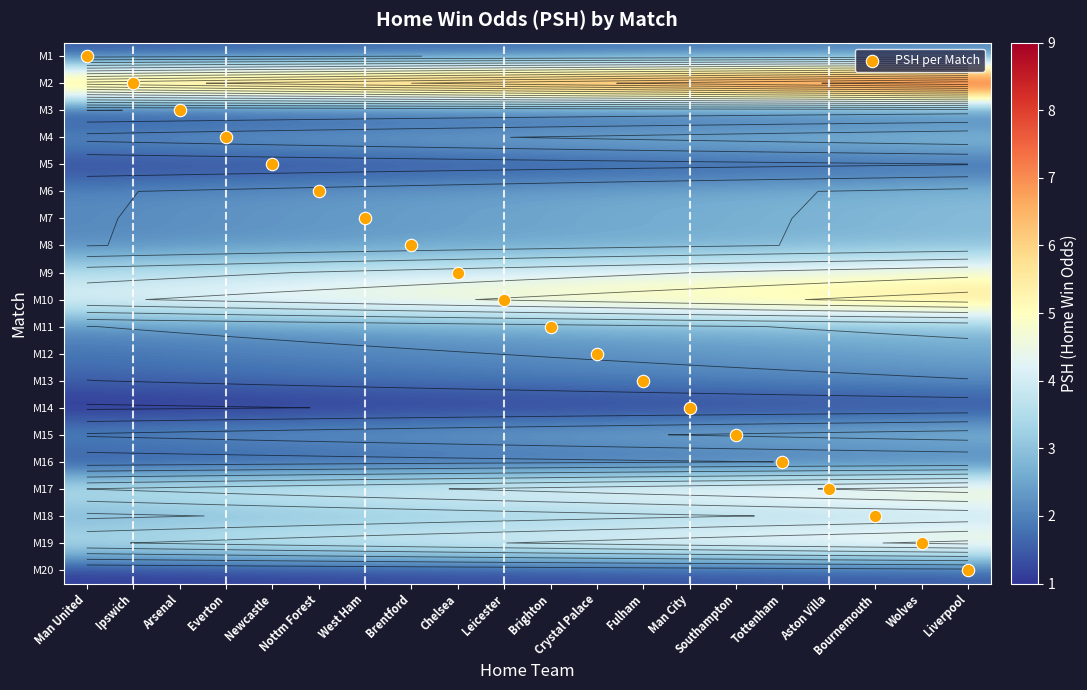

What is the approximate value of M9 at Man City?

4.4